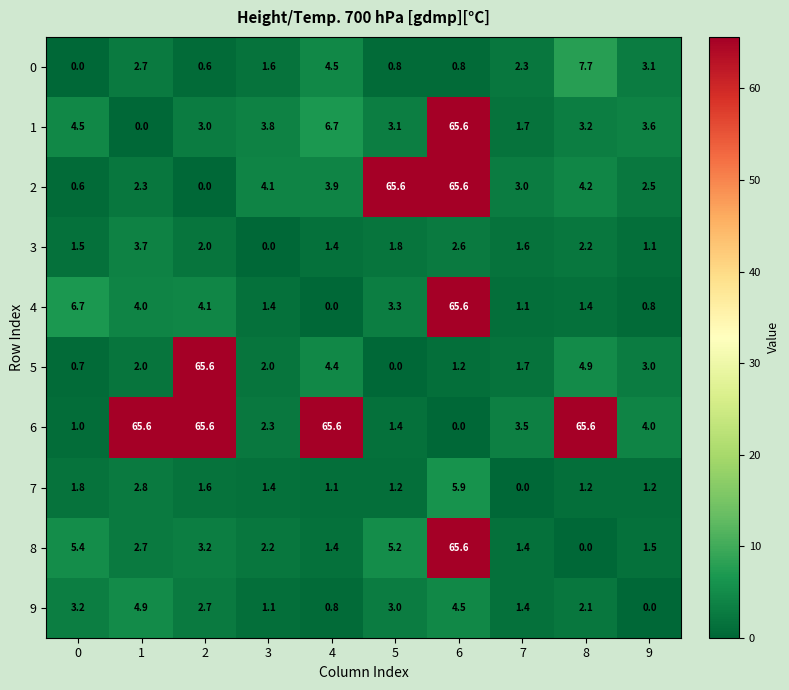

The 8 series shows 5.2 at 5. True or false?

True